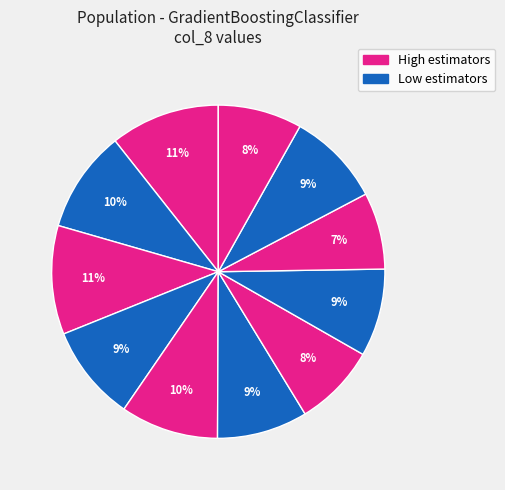

Does any single category account for the majority?

No